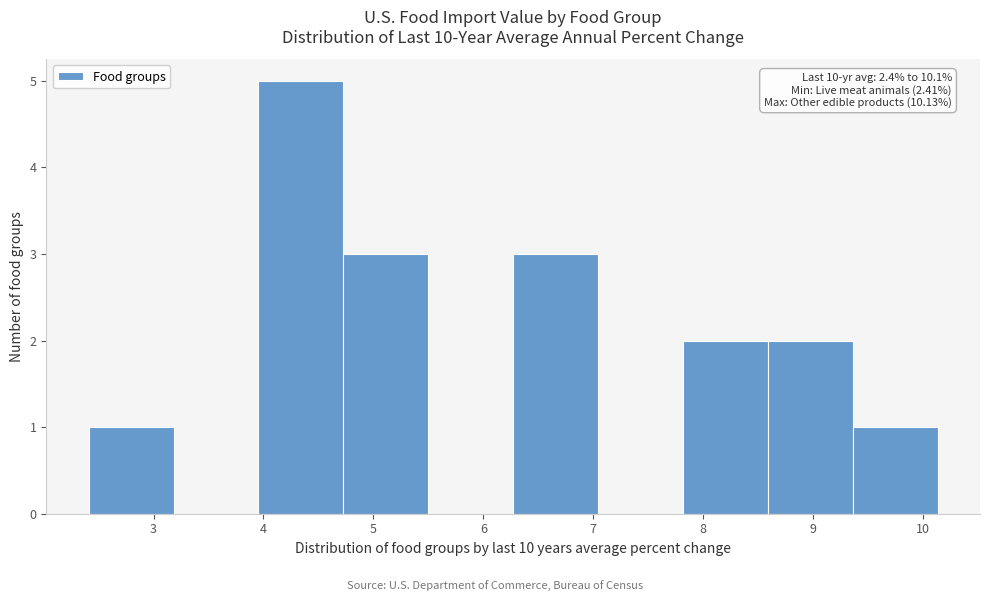

Over which range of the x-axis is the bar tallest?

4.0 to 4.7